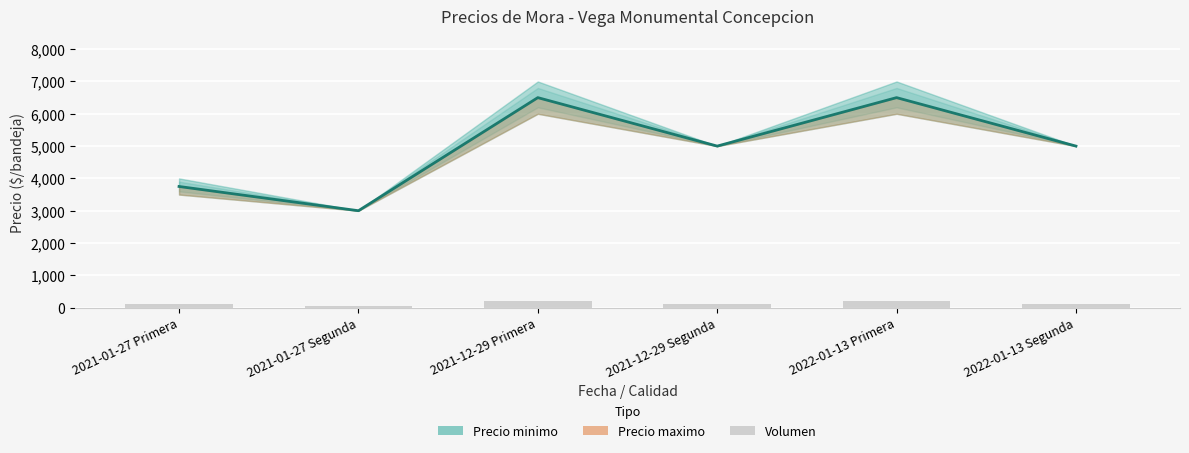

Reading left to right, list all the values displayed in this chart.

Precio promedio ponderado: 3750	3000	6500	5000	6500	5000
Volumen: 100	50	200	100	200	100